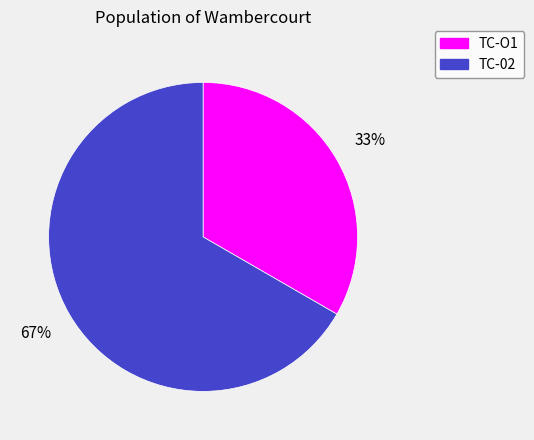

To the nearest percent, what is the combined percentage of TC-02 and TC-O1?

100%